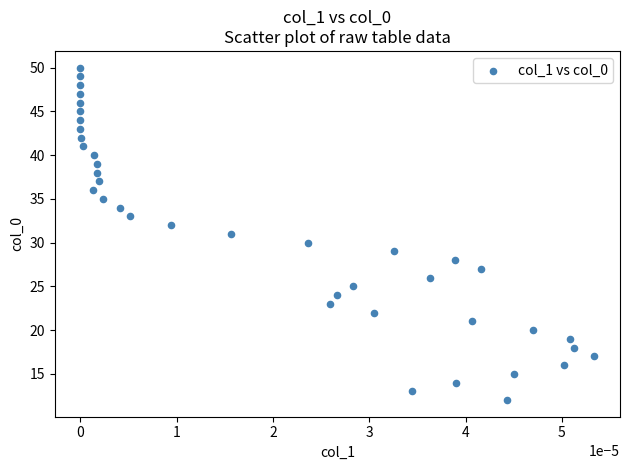

What is the range of Y values (max minus min)?

38